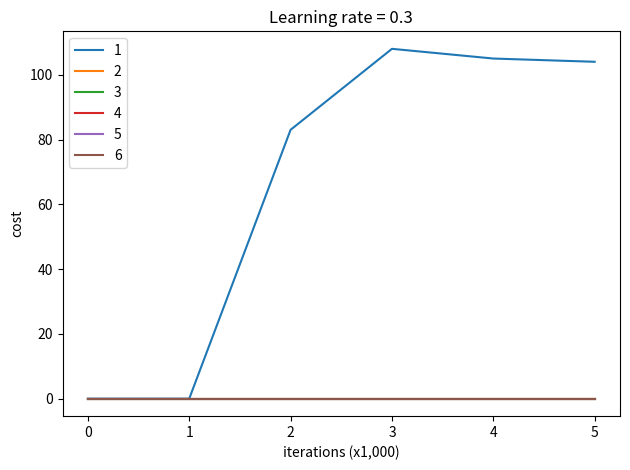

Reading right to left, extract all data points from this chart.

1: 5=104	4=105	3=108	2=83	1=0	0=0
2: 5=0	4=0	3=0	2=0	1=0	0=0
3: 5=0	4=0	3=0	2=0	1=0	0=0
4: 5=0	4=0	3=0	2=0	1=0	0=0
5: 5=0	4=0	3=0	2=0	1=0	0=0
6: 5=0	4=0	3=0	2=0	1=0	0=0